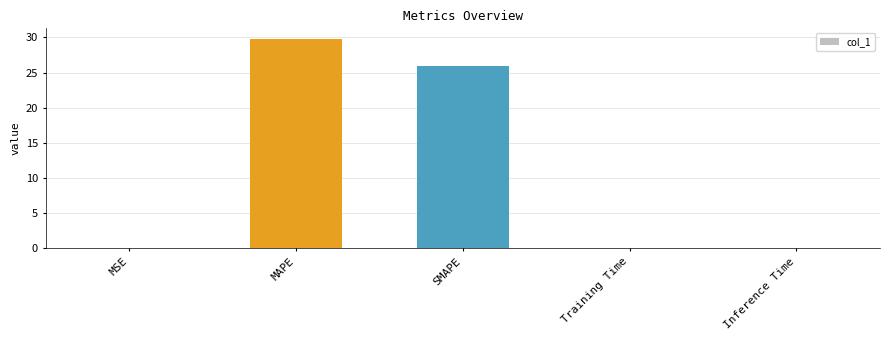

What is the maximum value shown in the chart?

29.8